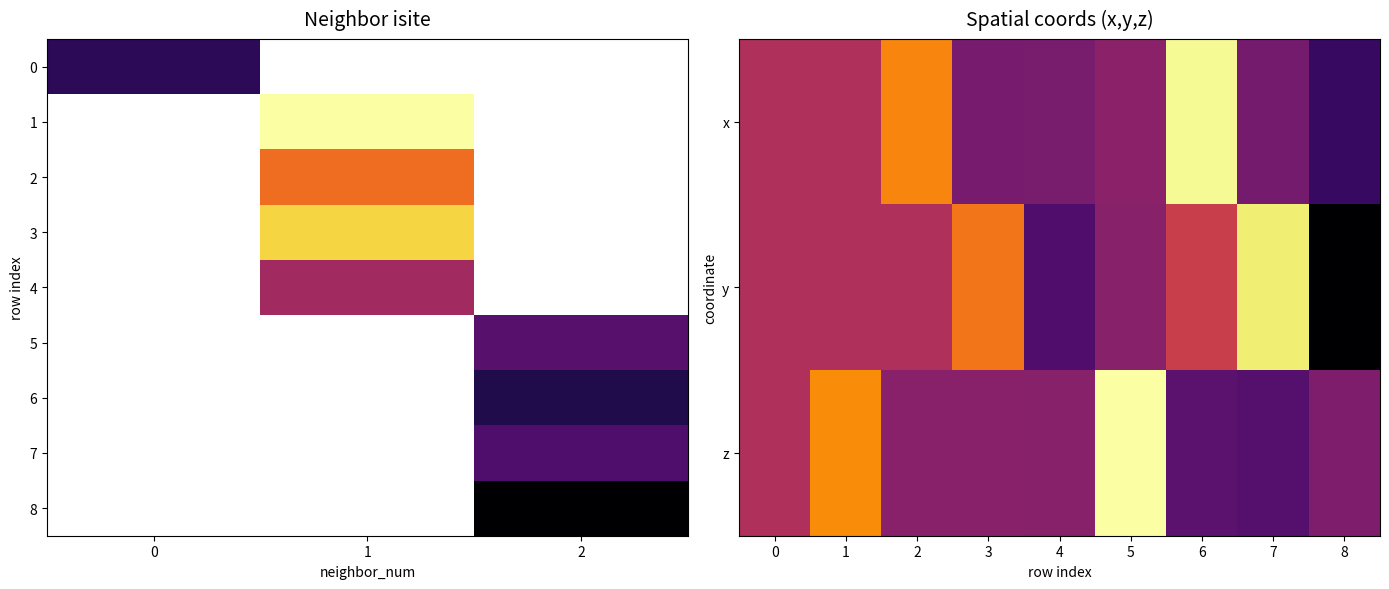

Read the y value at 8.

-2.6